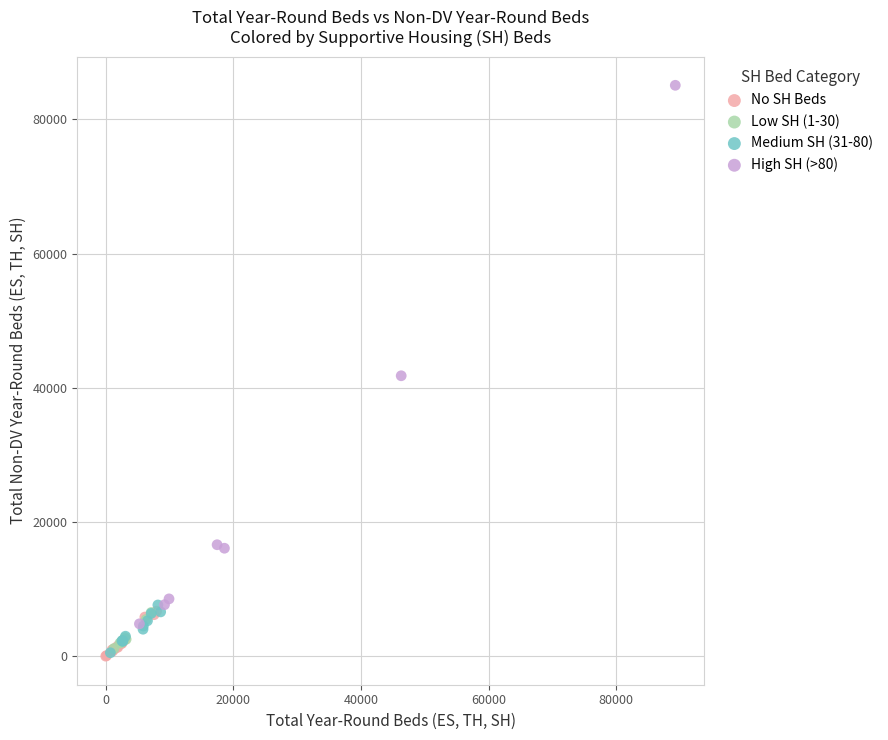

Which series contains the highest Y value?

High SH (>80)